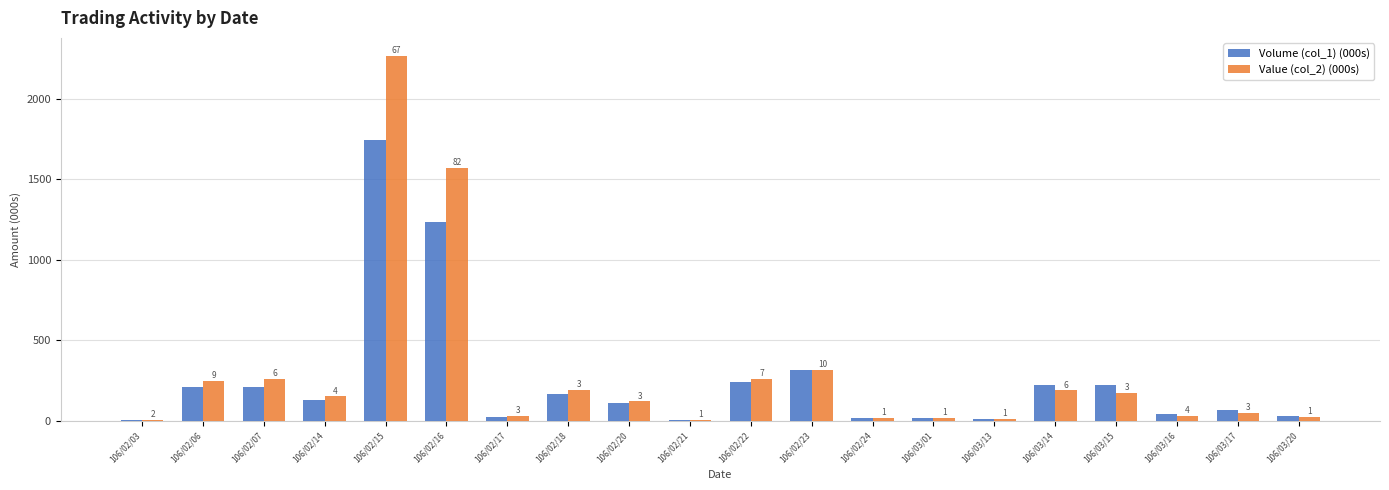

What are all the series names shown in the legend?

Volume (col_1) (000s), Value (col_2) (000s)